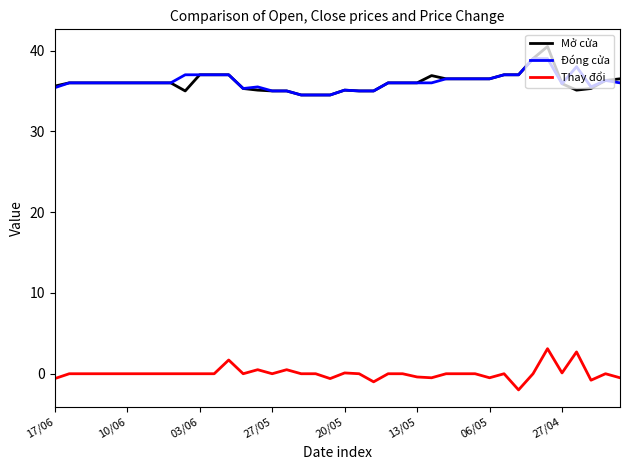

What is the highest value of the Thay đổi series?

3.1